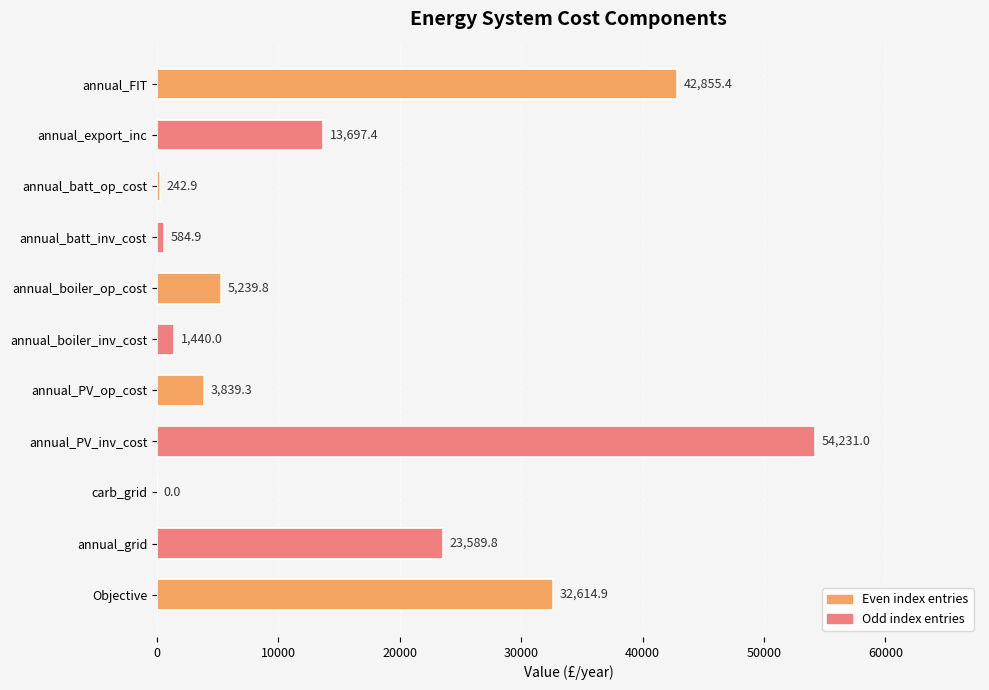

What is the sum of all values?

178335.4